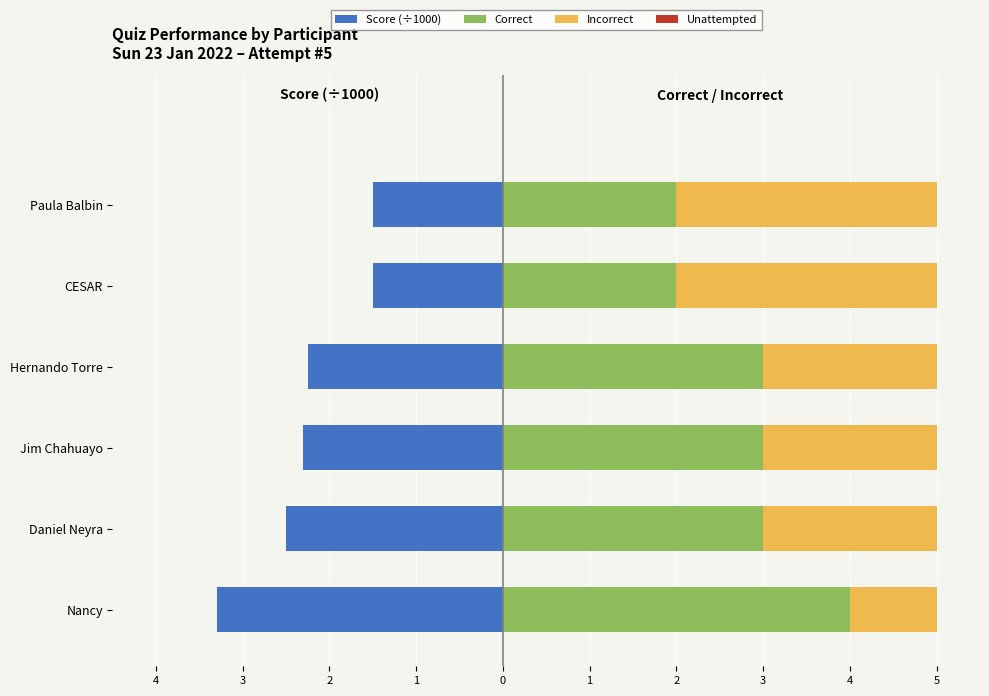

The value of Correct at CESAR is 2.0. True or false?

True